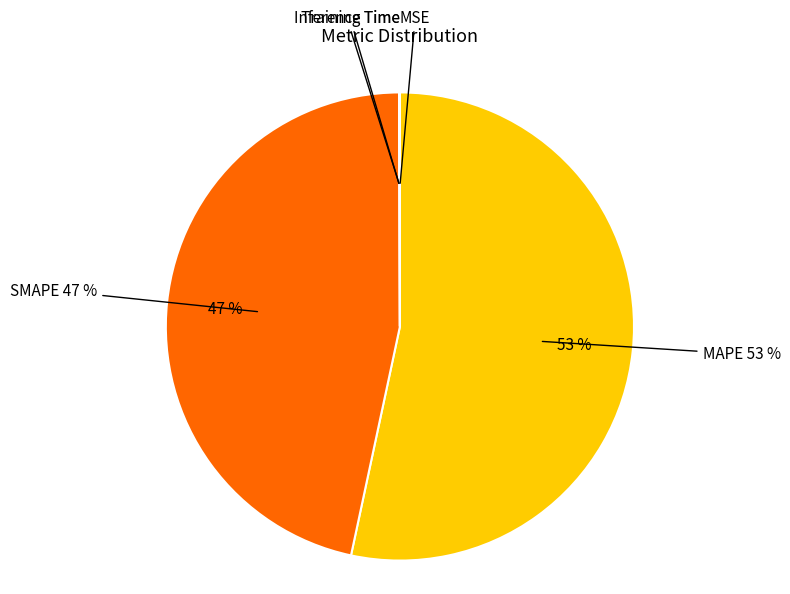

To the nearest percent, what is the average slice percentage?

20%